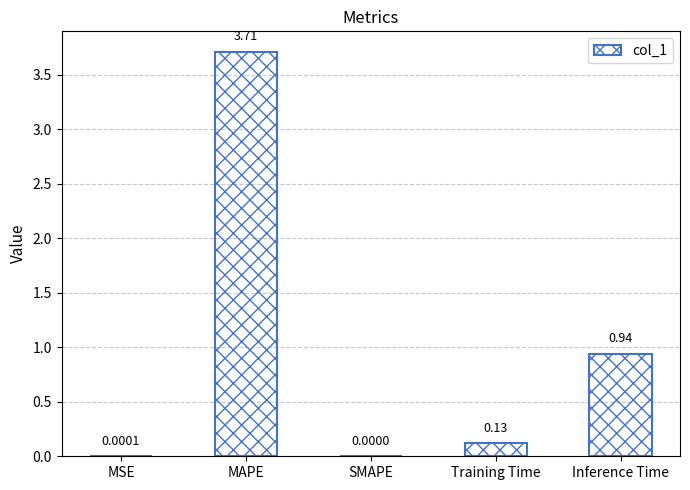

The value at MAPE is 3.7. True or false?

True